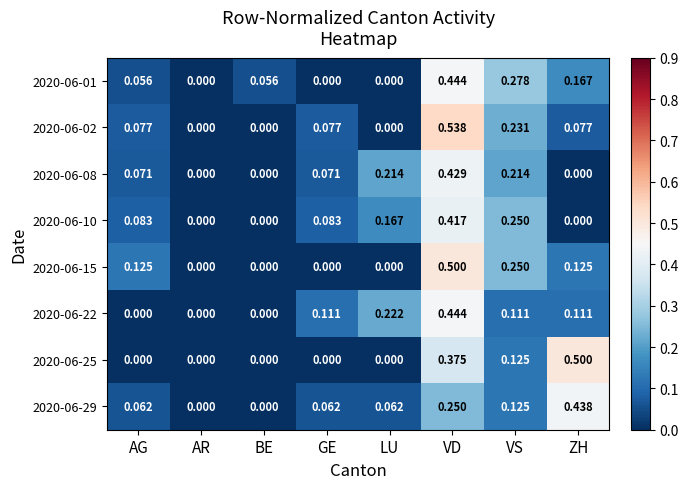

At which label does 2020-06-02 reach its peak?

VD